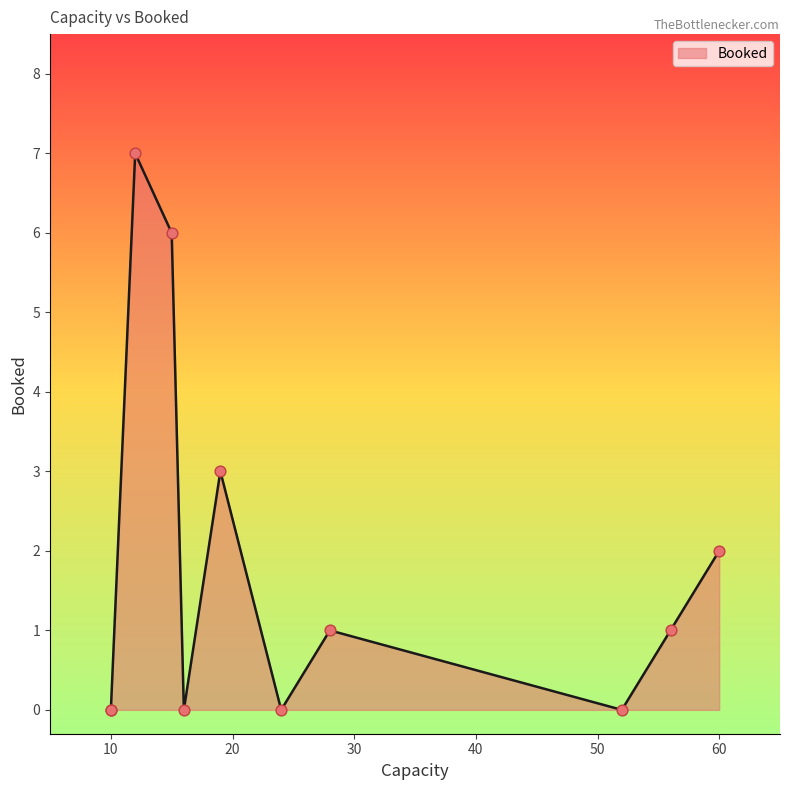

What is the change in value from 12 to 28?

-6